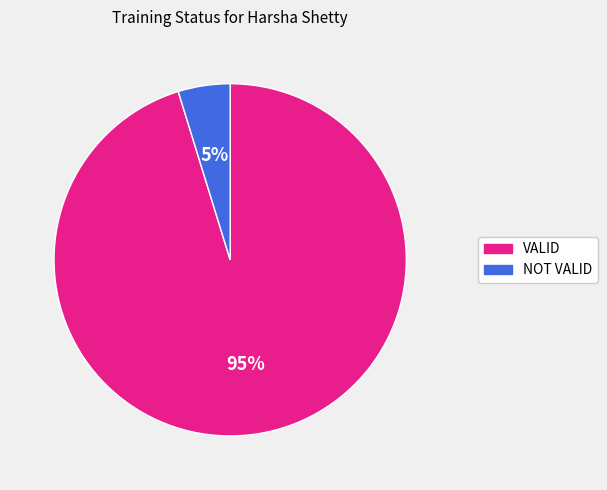

To the nearest percent, what is the combined percentage of VALID and NOT VALID?

100%